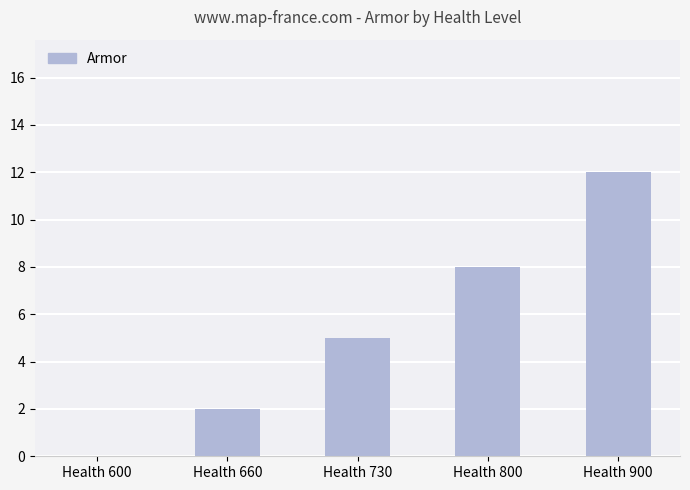

Between Health 600 and Health 900, which is larger?

Health 900